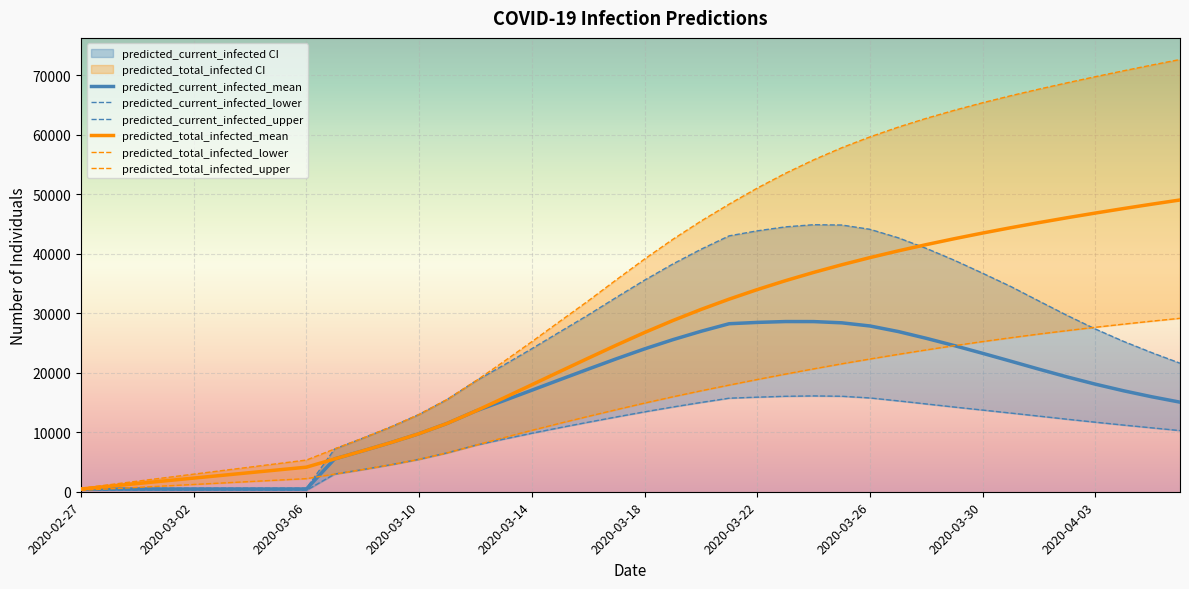

Reading right to left, extract all data points from this chart.

predicted_current_infected_mean: 15055	15959	16964	18075	19290	20591	21932	23256	24548	25780	26923	27857	28387	28596	28602	28458	28236	26961	25552	24009	22347	20609	18846	17068	15297	13555	11495	9763	8264	6870	5519	459	459	459	459	459	459	459	459	459
predicted_current_infected_lower: 10280	10742	11203	11687	12185	12708	13220	13727	14230	14753	15273	15763	16047	16105	16043	15897	15723	15004	14241	13431	12572	11686	10779	9834	8843	7816	6546	5456	4548	3731	2969	244	244	244	244	244	244	244	244	244
predicted_current_infected_upper: 21604	23374	25264	27341	29618	32034	34478	36713	38887	40890	42679	44103	44821	44876	44516	43848	43004	40748	38270	35561	32674	29714	26891	24044	21279	18596	15533	13000	10903	9005	7191	592	592	592	592	592	592	592	592	592
predicted_total_infected_mean: 49032	48326	47596	46839	46053	45233	44377	43479	42533	41536	40478	39353	38150	36860	35472	33977	32367	30633	28765	26763	24642	22445	20223	17986	15756	13555	11495	9763	8264	6870	5519	4131	3672	3213	2754	2295	1836	1377	918	459
predicted_total_infected_lower: 29147	28670	28167	27643	27086	26505	25886	25241	24554	23841	23090	22310	21504	20654	19775	18866	17927	16963	15956	14901	13797	12666	11514	10323	9088	7816	6546	5456	4548	3731	2969	2204	1959	1714	1469	1224	979	734	489	244
predicted_total_infected_upper: 72641	71706	70748	69754	68730	67668	66559	65379	64115	62760	61275	59636	57821	55779	53520	51038	48332	45484	42414	39113	35634	32082	28667	25228	21871	18596	15533	13000	10903	9005	7191	5328	4736	4144	3552	2960	2368	1776	1184	592